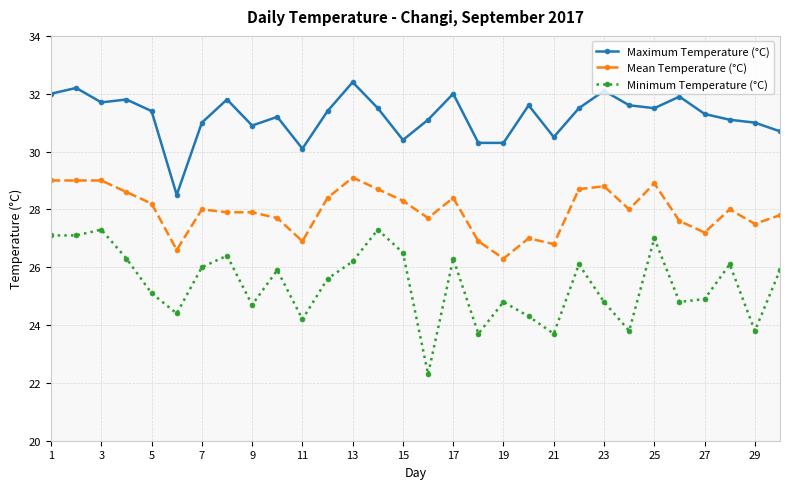

True or false: Maximum Temperature (°C) has more than 2 interior local peaks.

True